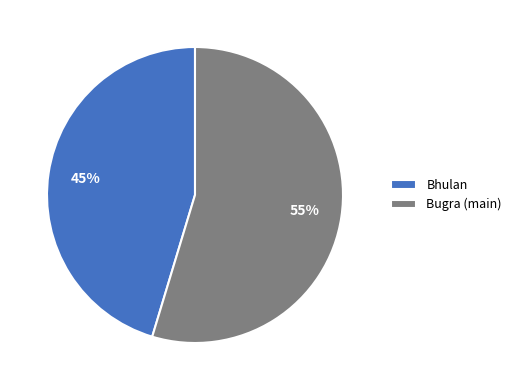

Count the number of slices in the pie.

2